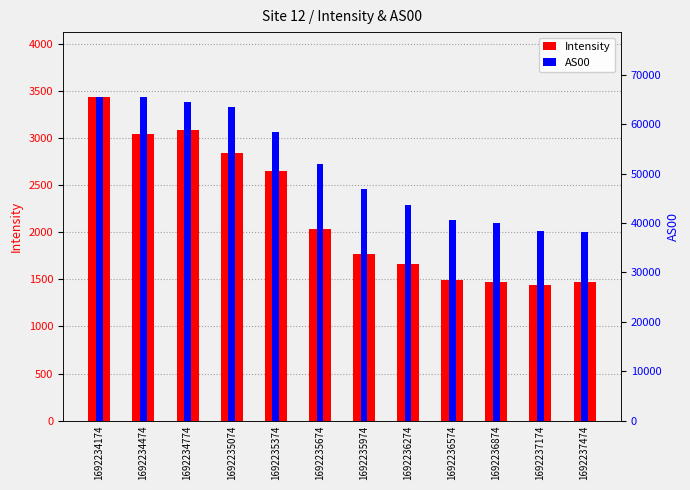

What is the difference between the maximum and minimum values in the AS00 series?

27311.0